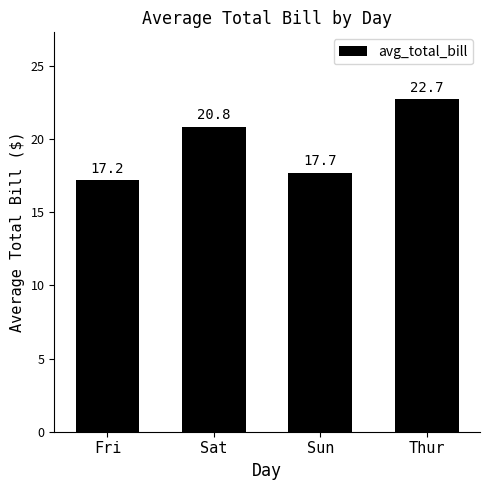

How many data points does each series have?

4